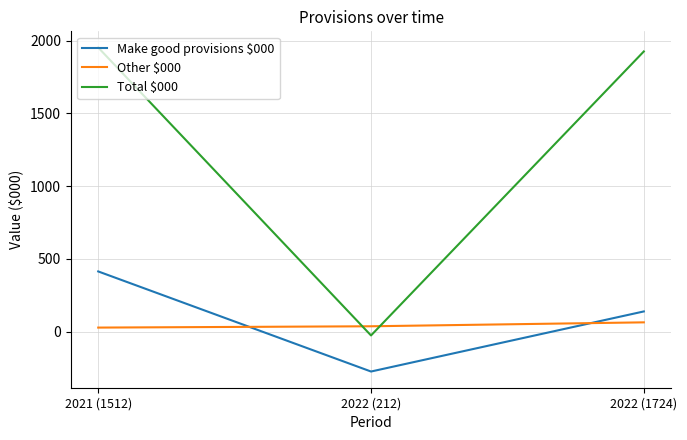

What is the highest value of the Make good provisions $000 series?

413